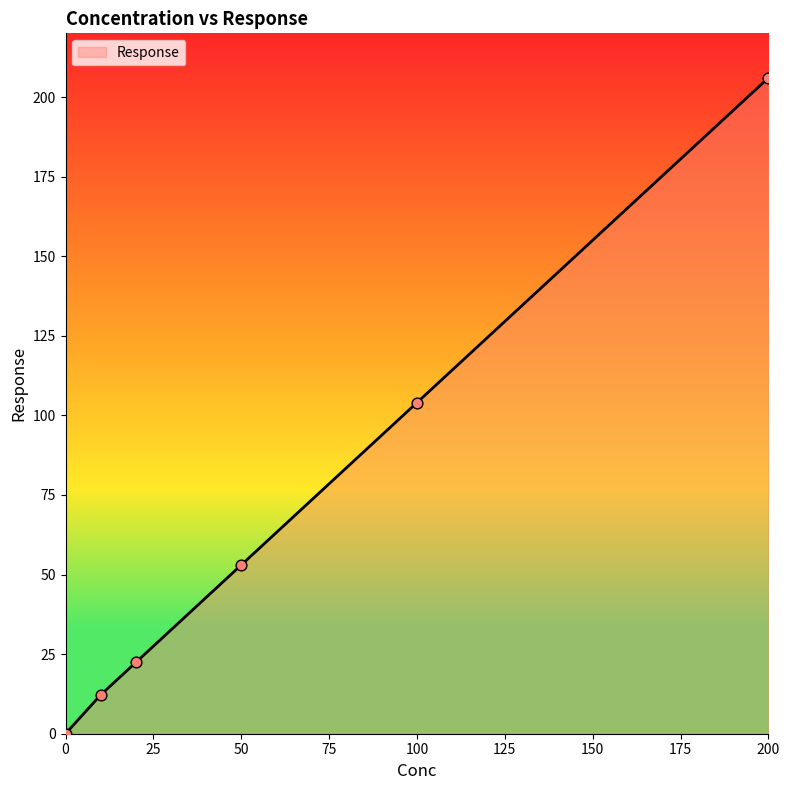

True or false: the data has more than 1 interior local peaks.

False